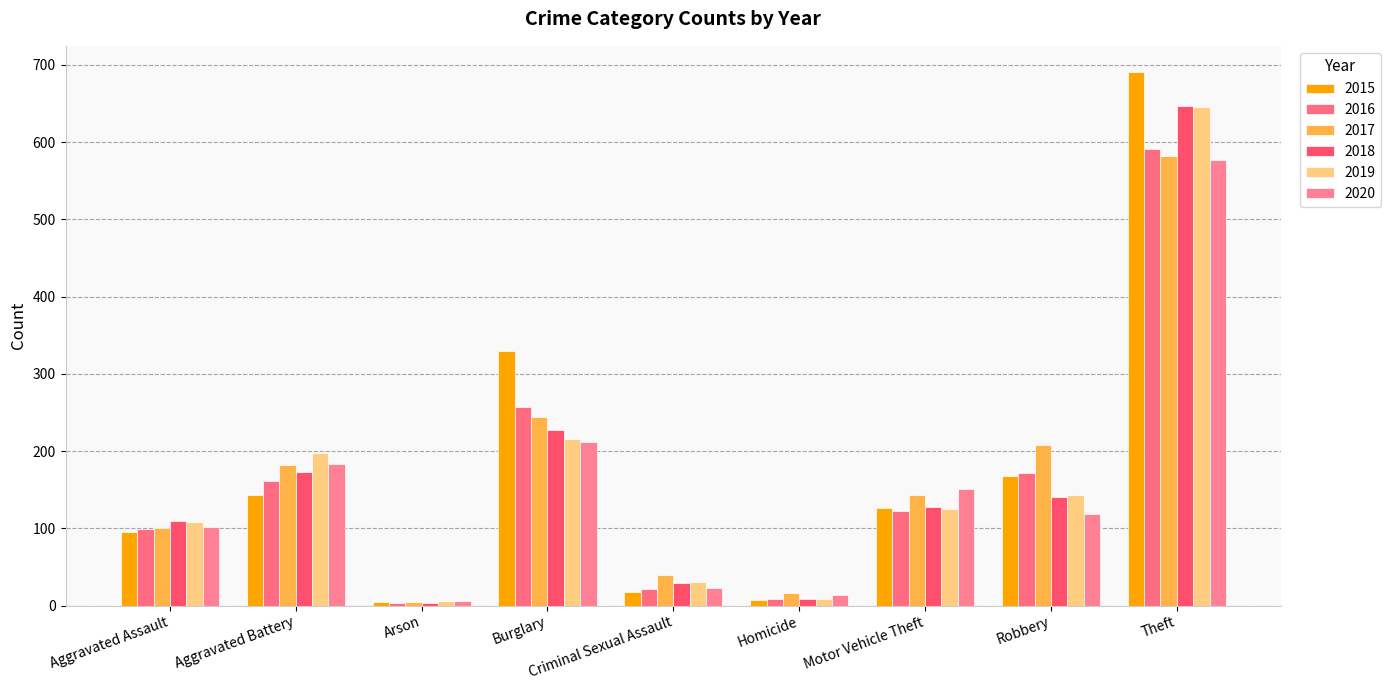

What is the average value of the 2016 series?

160